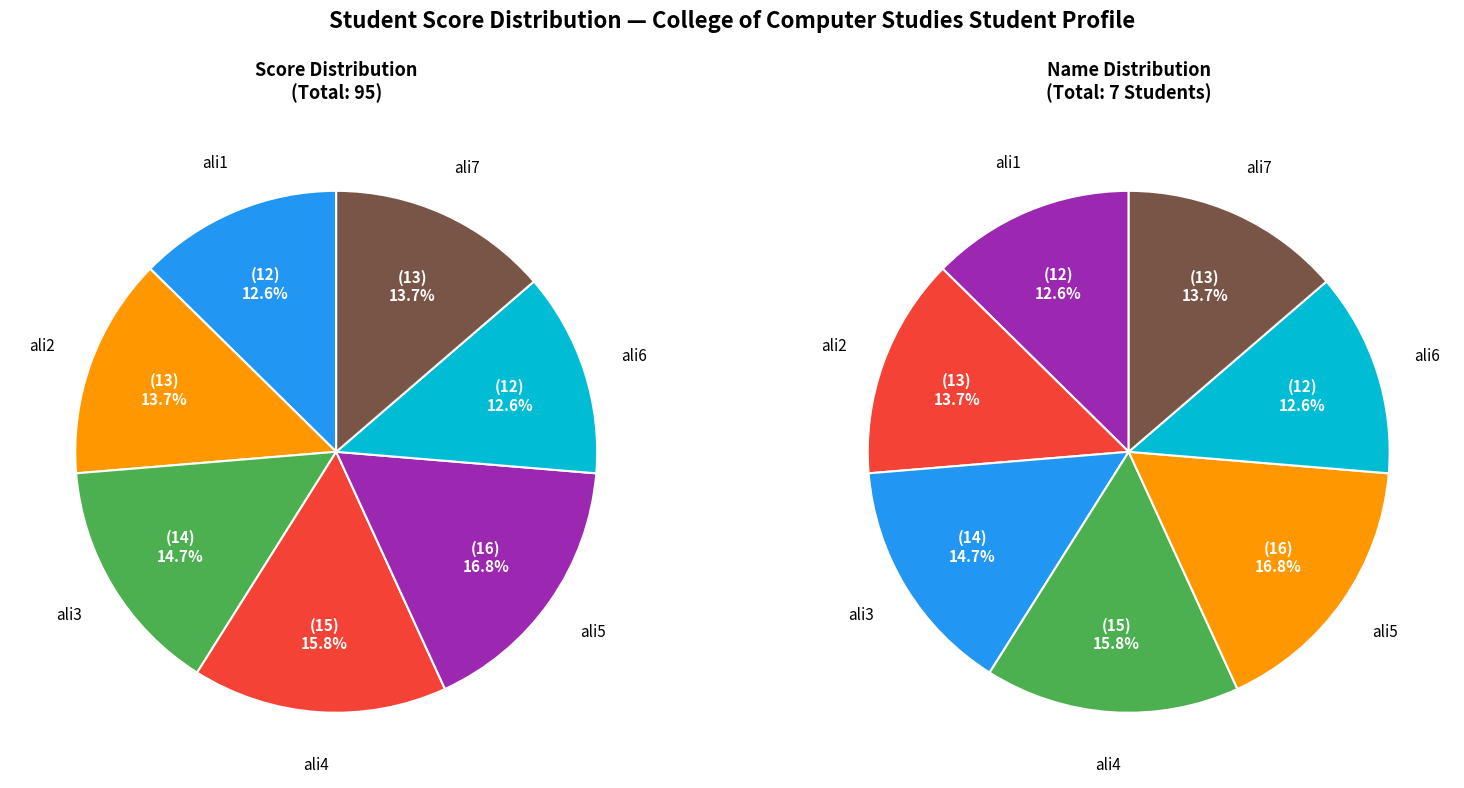

Is ali7 the majority of the pie?

No